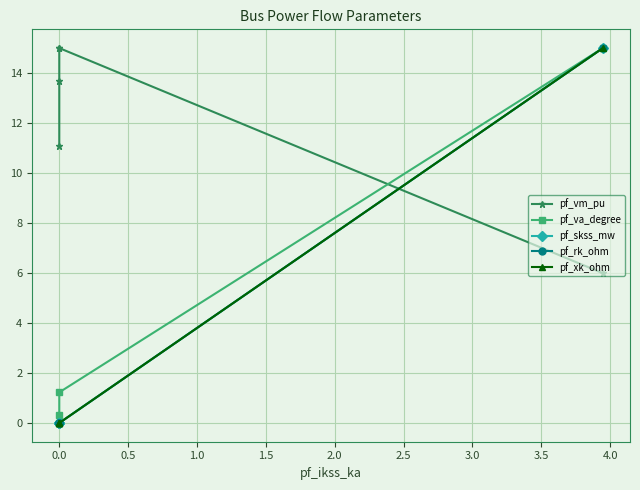

The pf_rk_ohm series shows 22.2 at 1.5. True or false?

False